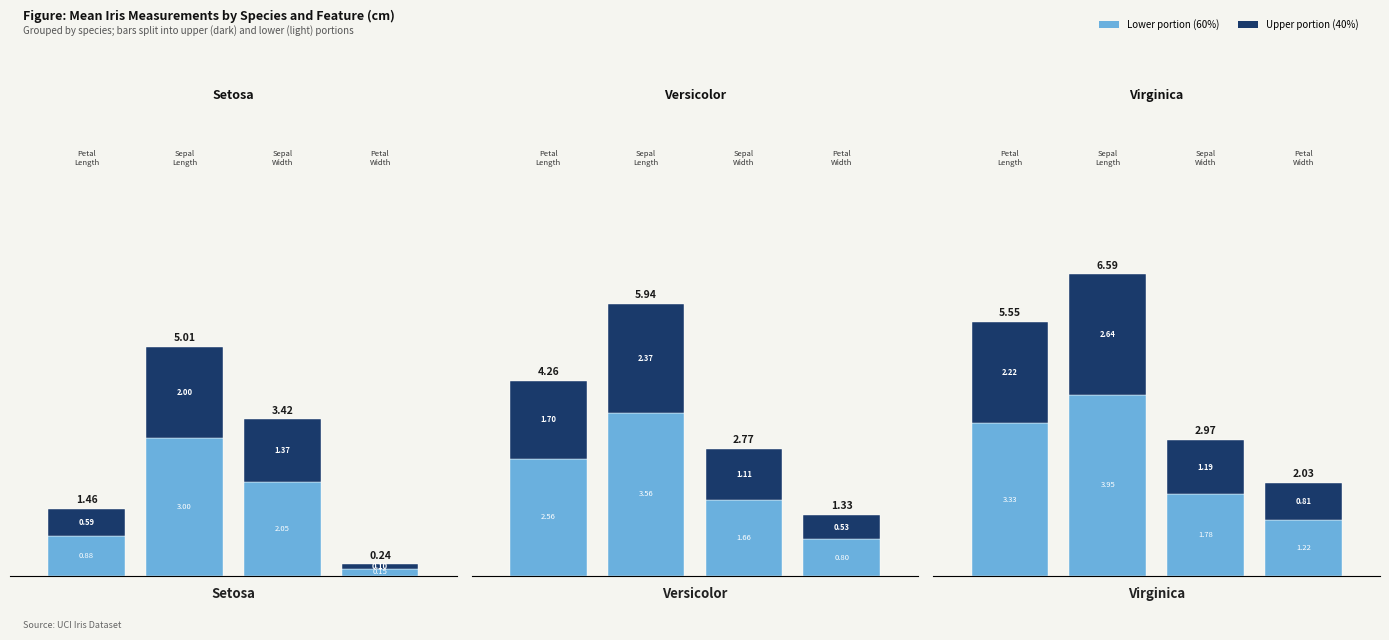

At Iris-versicolor, list the series in order from smallest to largest.

PetalWidthCm, SepalWidthCm, PetalLengthCm, SepalLengthCm